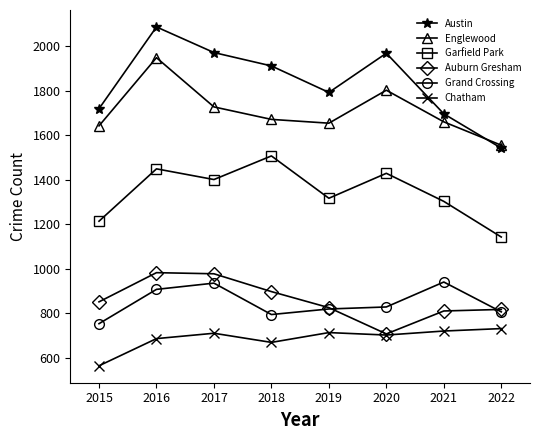

What is the value of the Austin point at the 2nd from the left?

2086